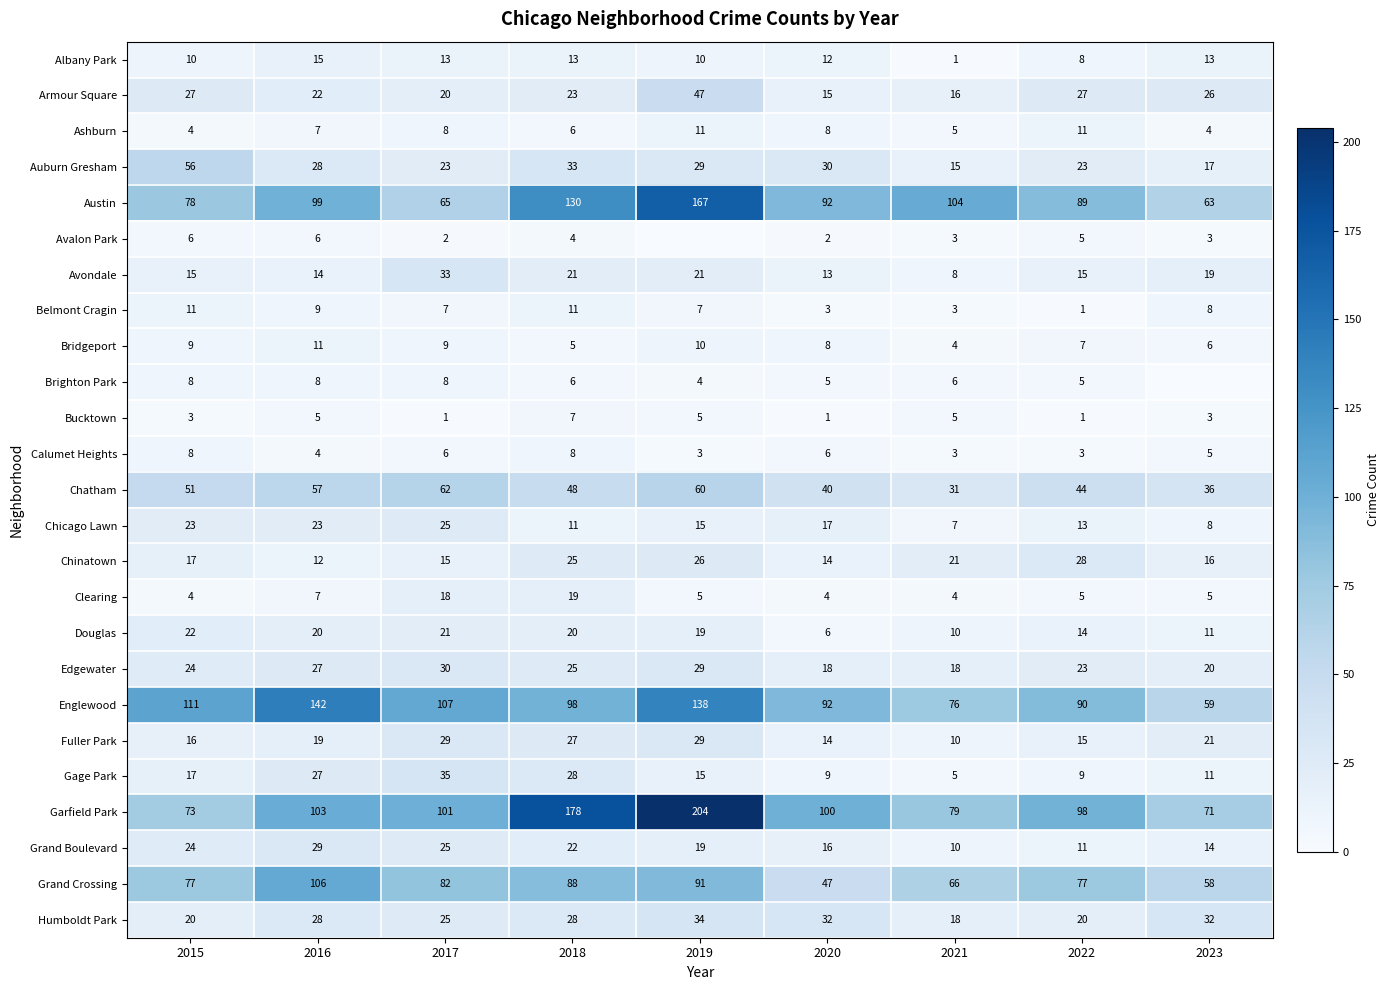

True or false: Brighton Park has a value of 10 at 2018.

False